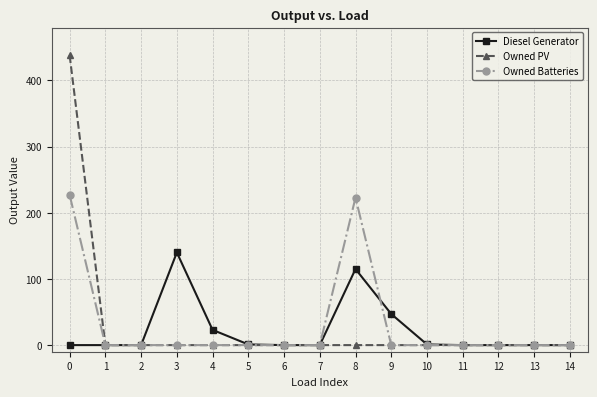

What are all the series names shown in the legend?

Diesel Generator, Owned PV, Owned Batteries